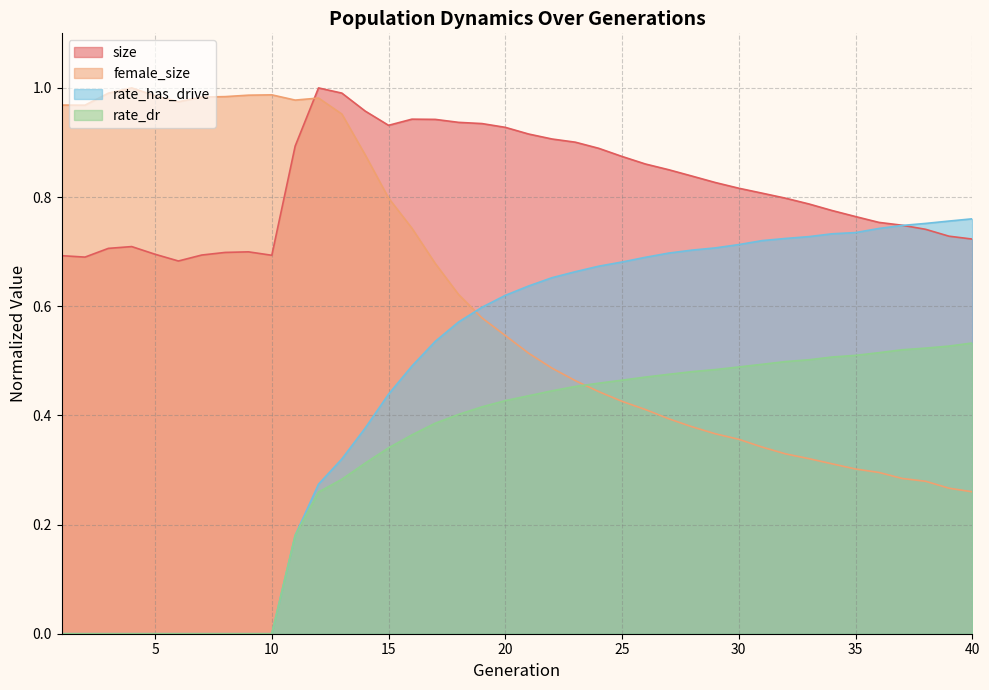

Between 16 and 22, which series saw the biggest shift?

female_size